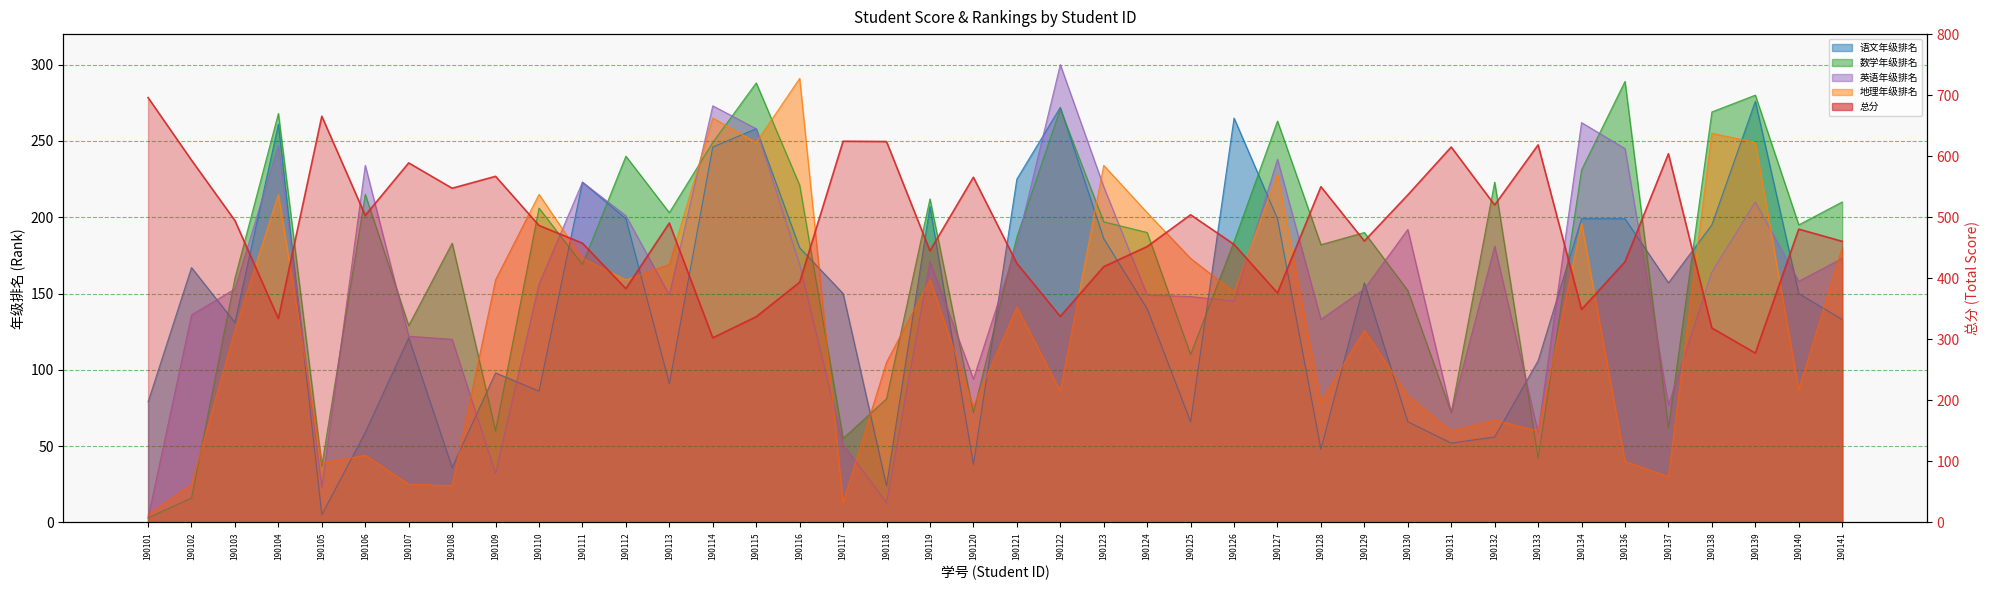

What is the average value of the 地理年级排名 series?

131.6